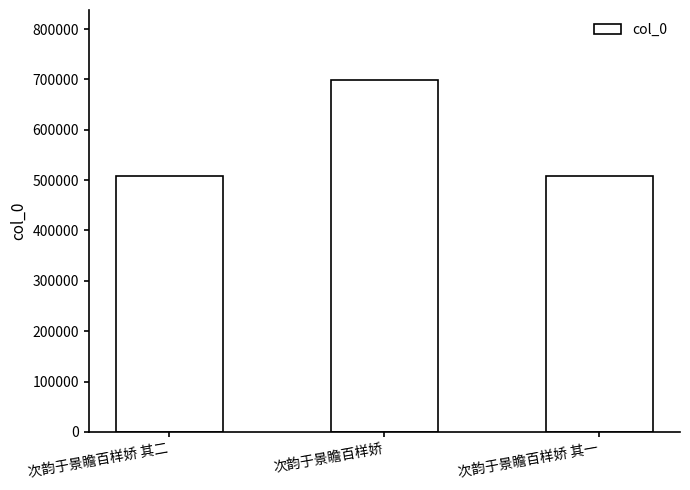

What value does the data have at 次韵于景瞻百样娇 其一, to the nearest 10?

508760